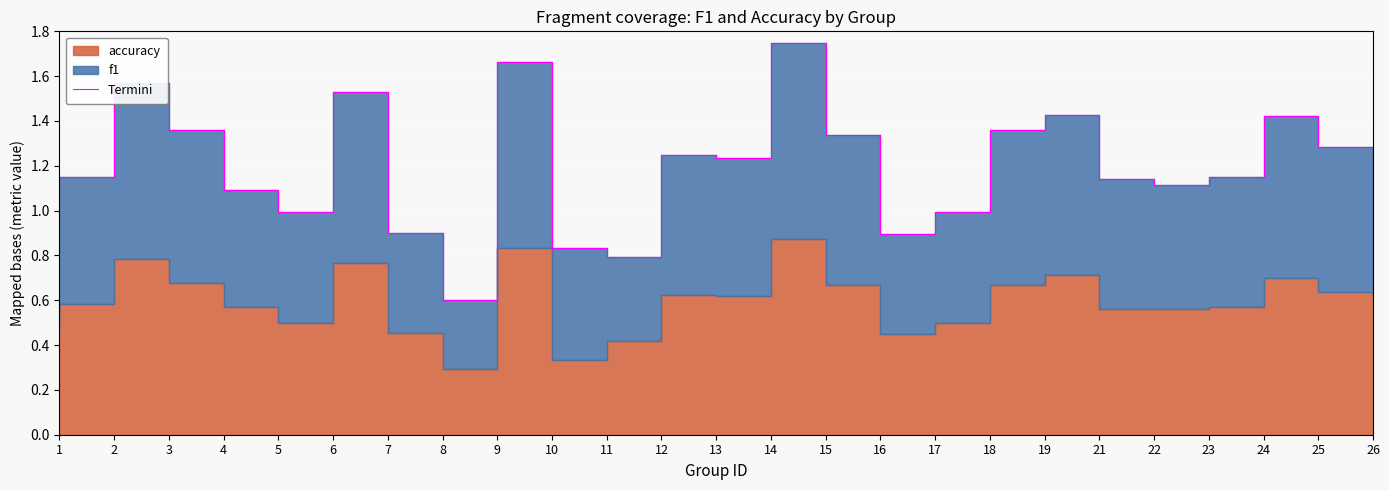

What is the value of the 14th point from the left?

1.2